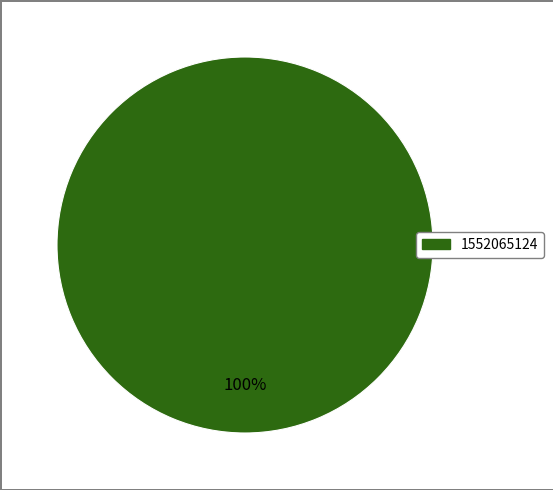

What is the majority slice?

1552065124